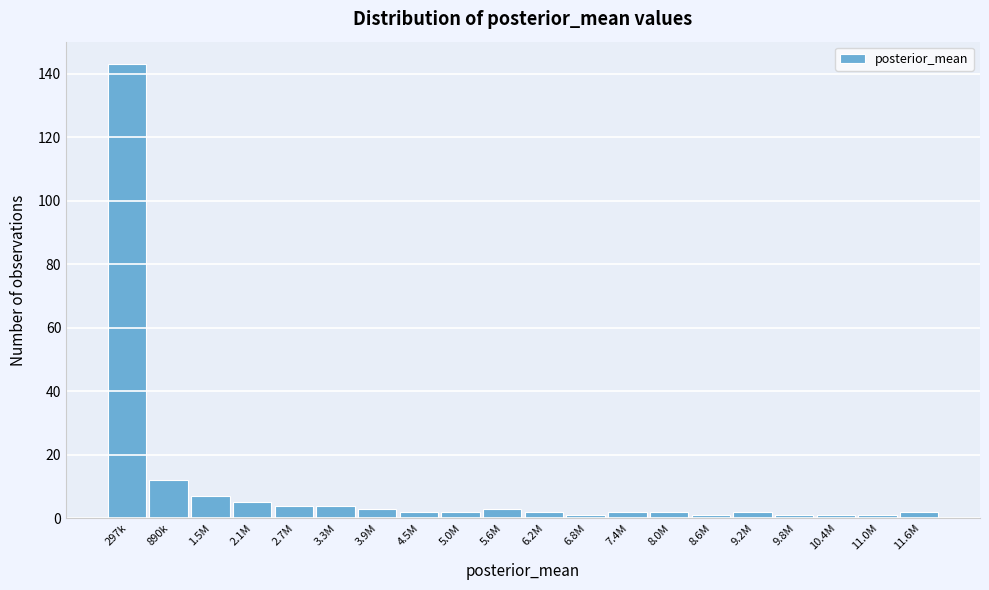

Reading right to left, extract all data points from this chart.

2	1	1	1	2	1	2	2	1	2	3	2	2	3	4	4	5	7	12	143